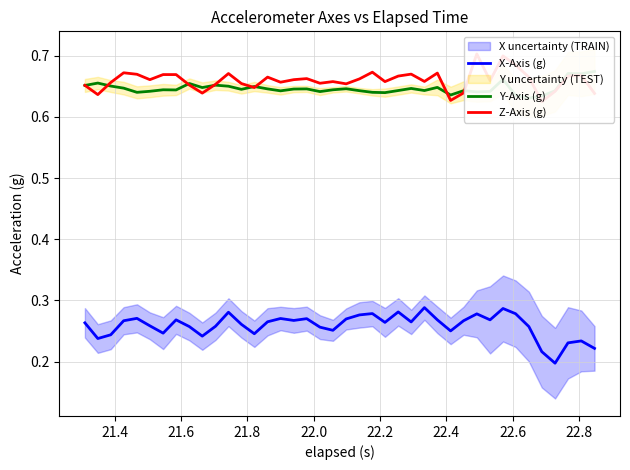

What is the sum of all Z-Axis (g) values?

26.4